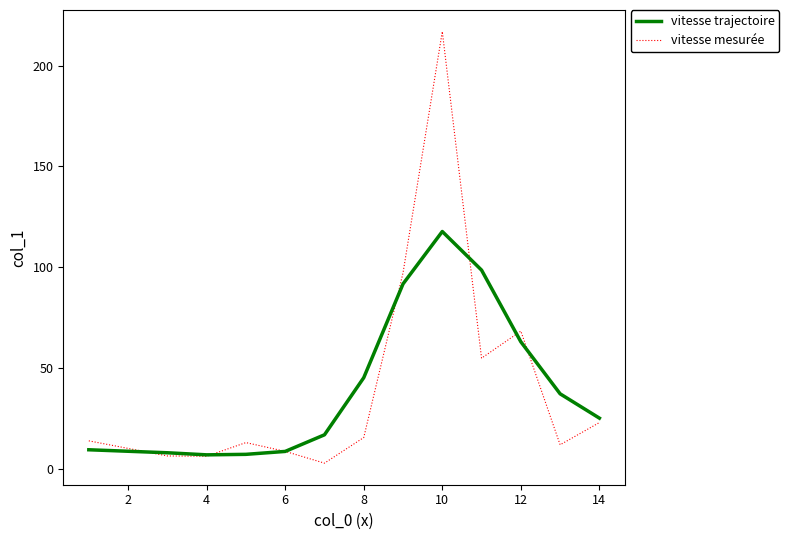

Rank the series by their maximum value, from highest to lowest.

vitesse mesurée, vitesse trajectoire